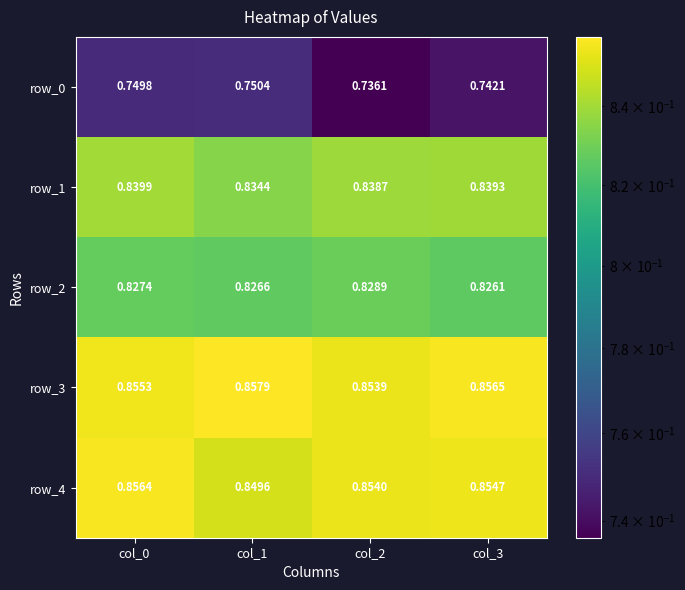

Is the value of row_4 at col_3 greater than the value of row_2 at col_1?

Yes